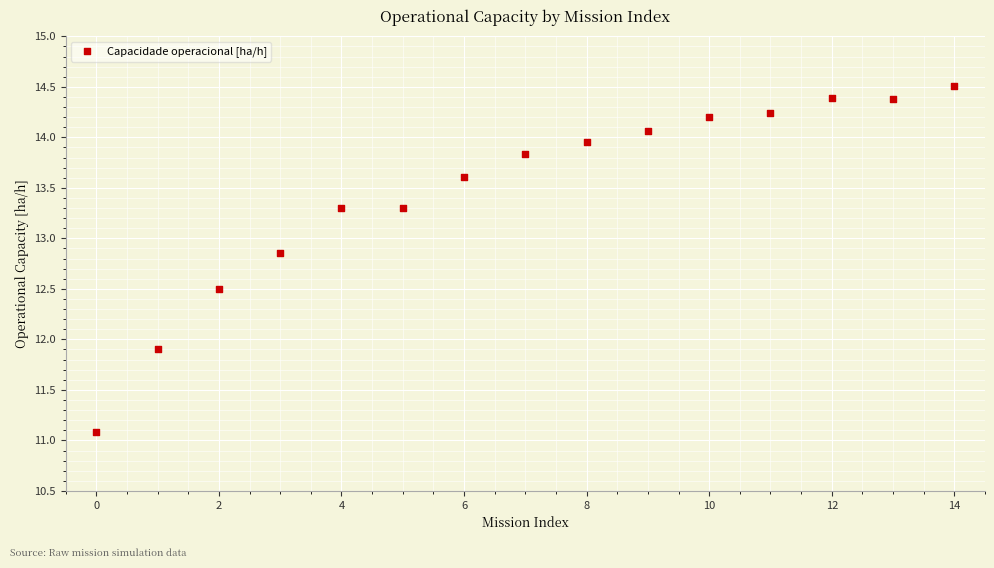

What Y value in the scatter plot is closest to 12?

11.9